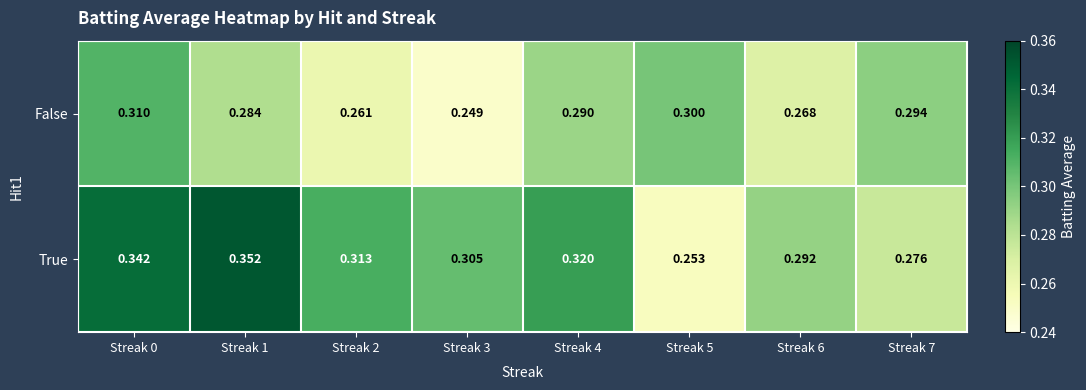

Which series has the largest range (max minus min)?

True